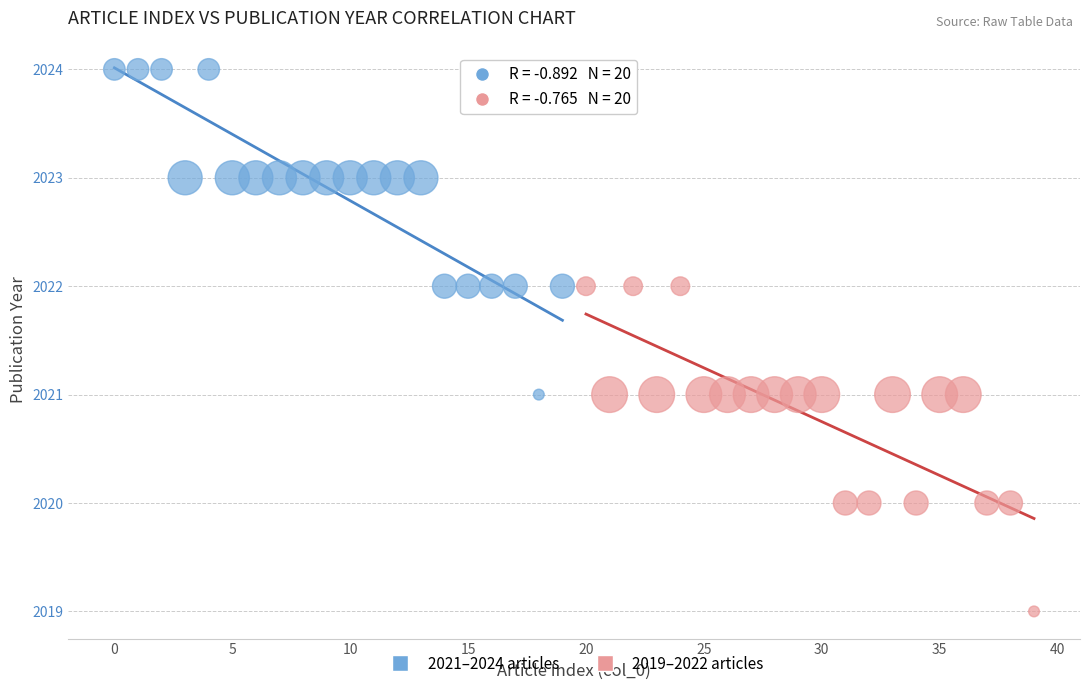

Which series reaches the minimum Y coordinate?

2019–2022 articles